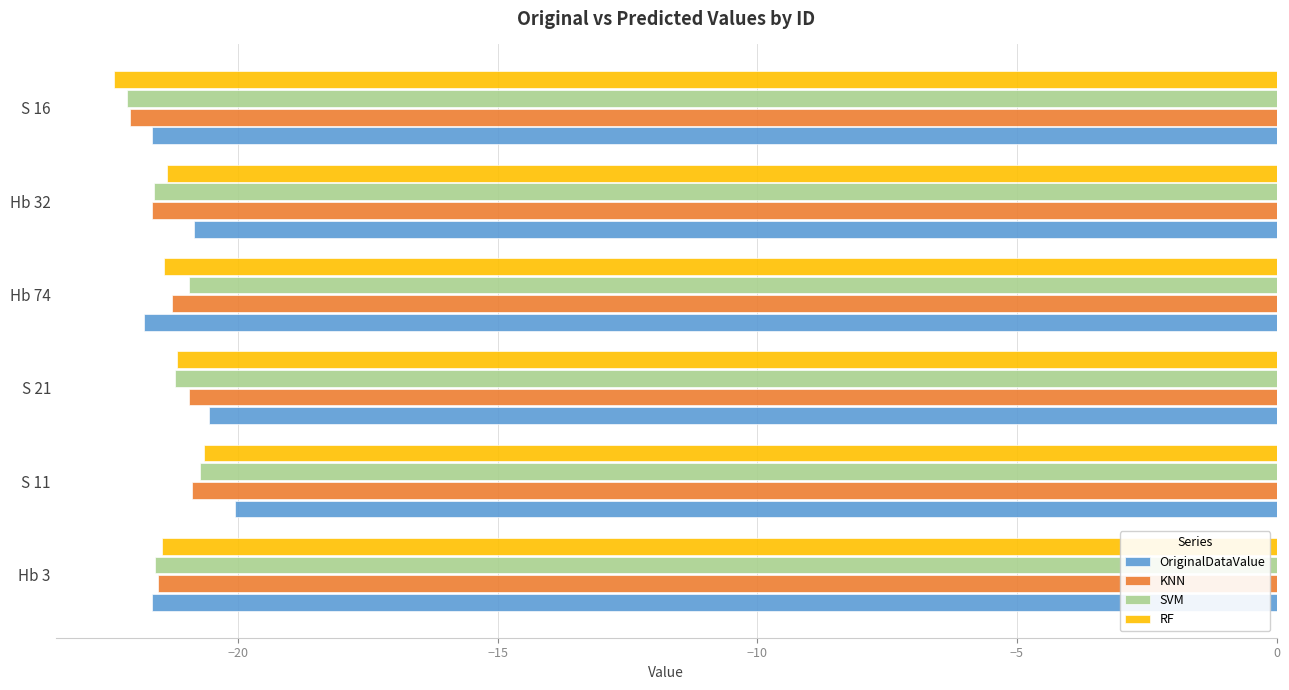

Rank the categories by RF value from highest to lowest.

S 11, S 21, Hb 32, Hb 74, Hb 3, S 16